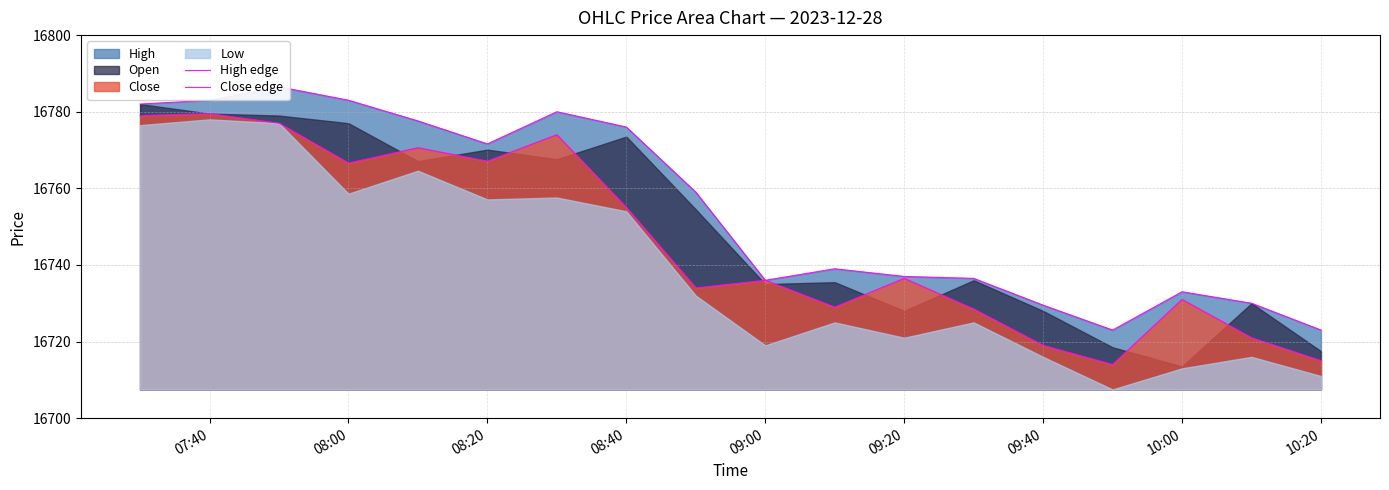

Reading left to right, list all the values displayed in this chart.

High edge: 16782.0	16783.0	16786.5	16783.0	16777.6	16771.6	16780.0	16776.0	16759.0	16736.0	16739.0	16737.0	16736.5	16729.5	16723.0	16733.0	16730.0	16723.0
Close edge: 16779.0	16779.5	16777.0	16766.6	16770.6	16767.1	16774.0	16755.0	16734.0	16736.0	16729.0	16736.5	16728.5	16719.0	16714.0	16731.0	16721.0	16715.0